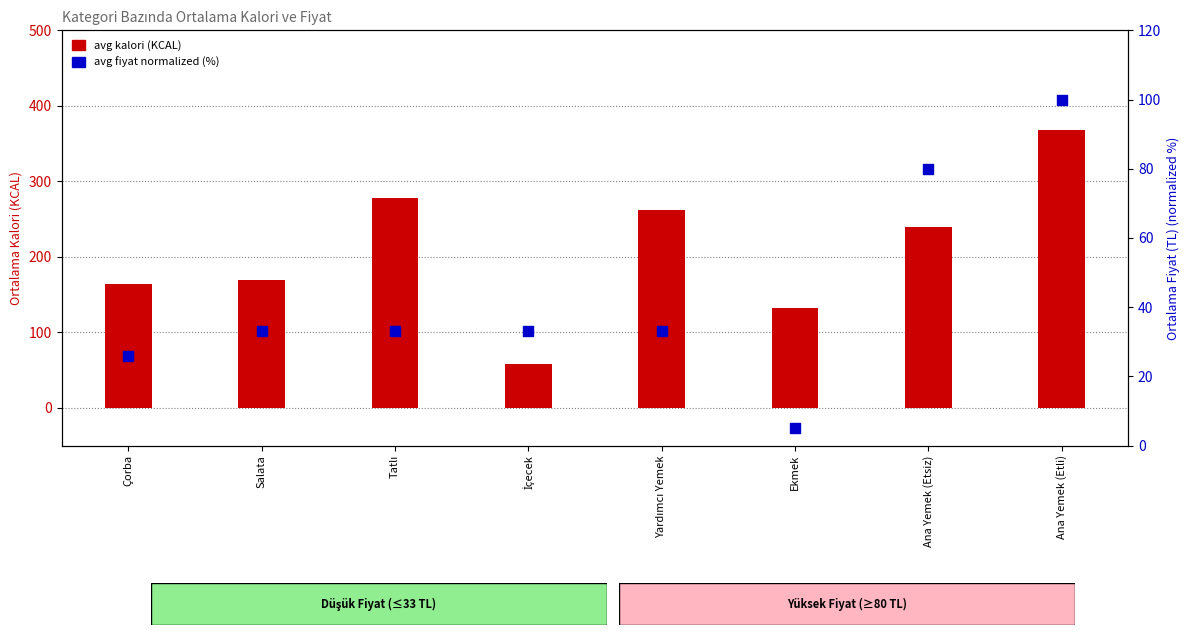

Which series contains the highest Y value?

avg kalori (KCAL)